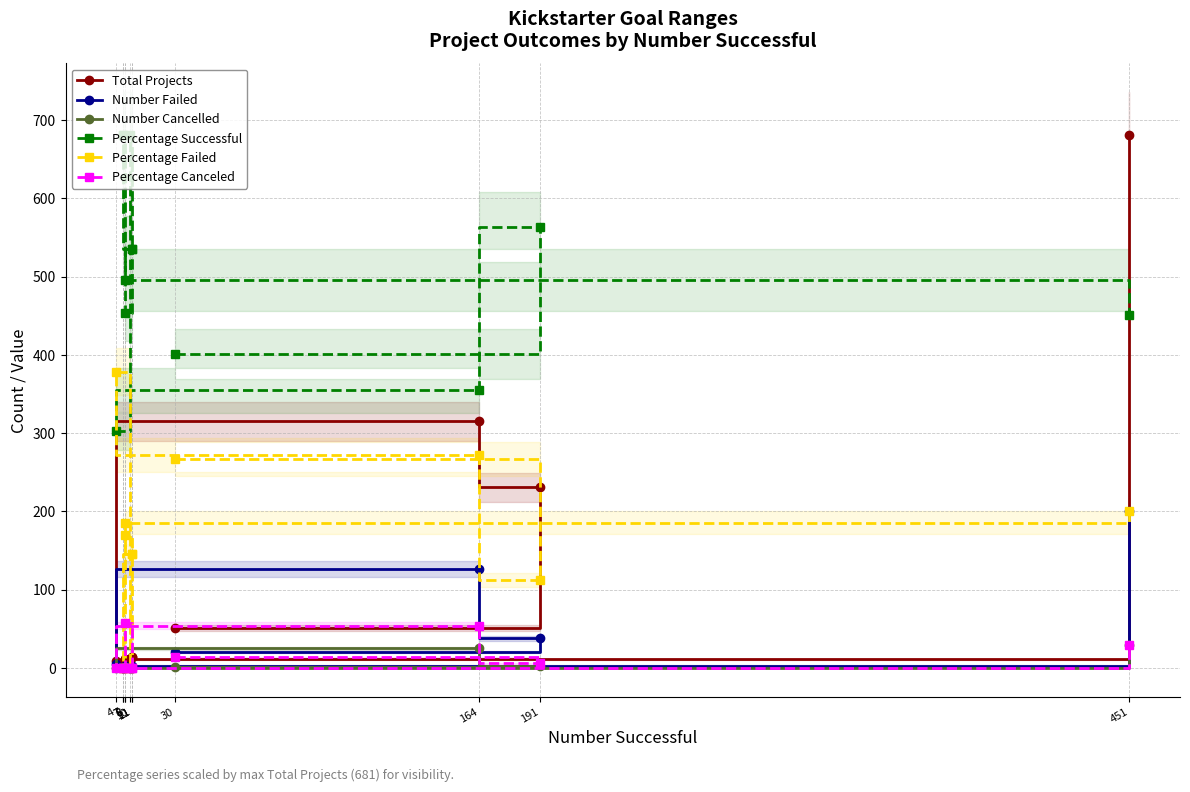

True or false: Percentage Successful and Percentage Failed intersect in this chart.

True